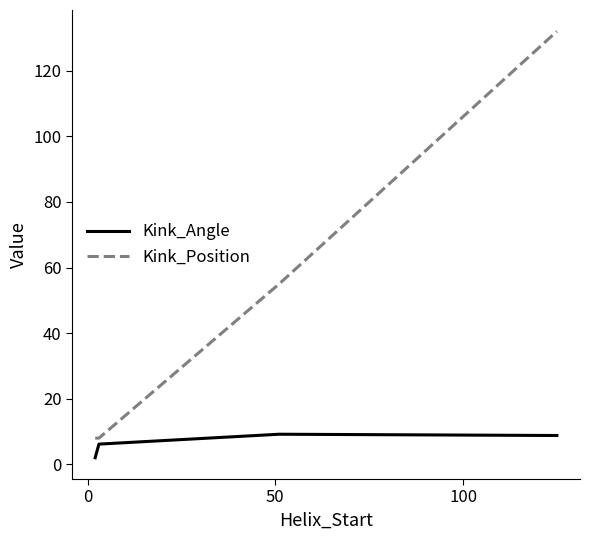

What is the sum of all Kink_Angle values?

26.2